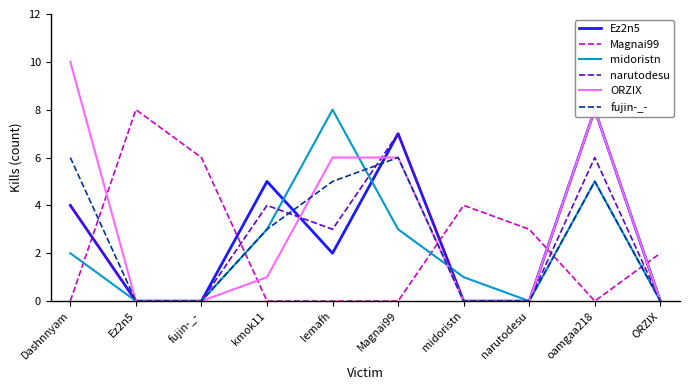

True or false: ORZIX has more than 2 interior local peaks.

False